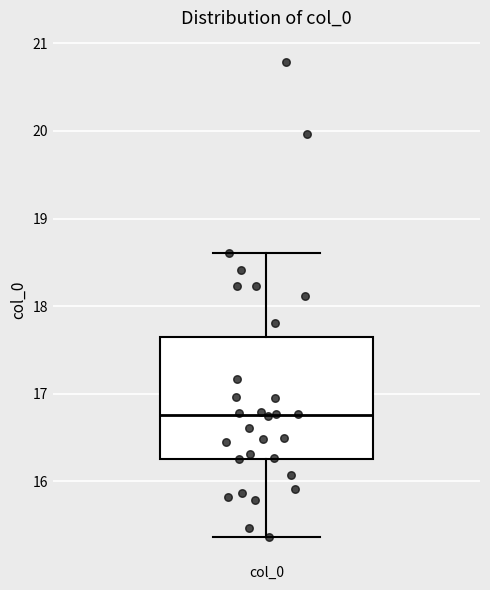

Read this box plot against the y-axis: the position of the median line, the range covered by the box, and the ends of both whiskers. The values are not printed on the chart, so give them approximately, as read against the axis.

median 16.8, box 16.3 to 17.6, whiskers 15.4 to 18.6